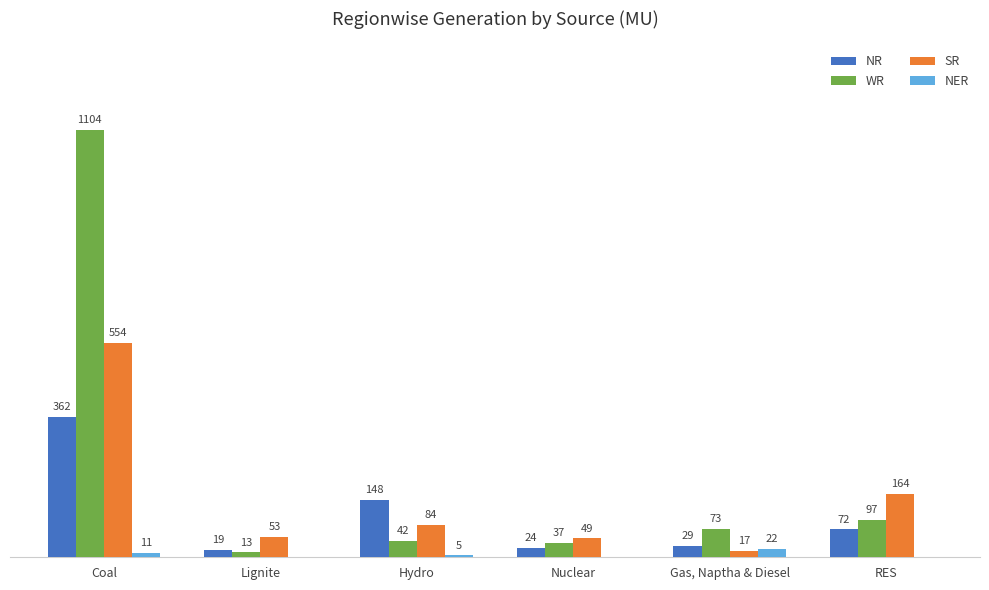

Which series has the largest total across all categories?

WR